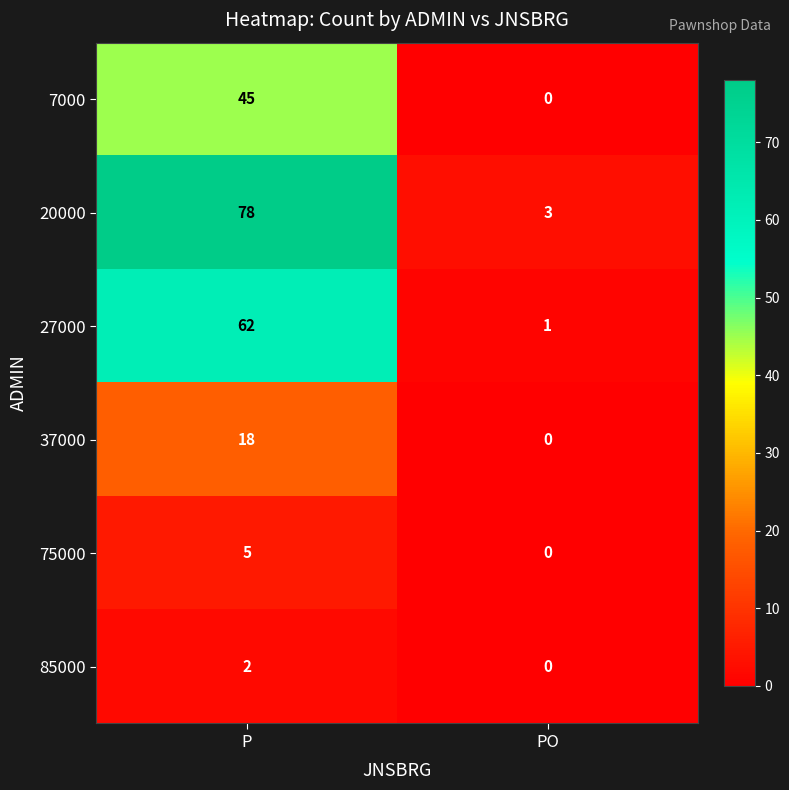

List the series in order of their peak value, lowest first.

85000, 75000, 37000, 7000, 27000, 20000